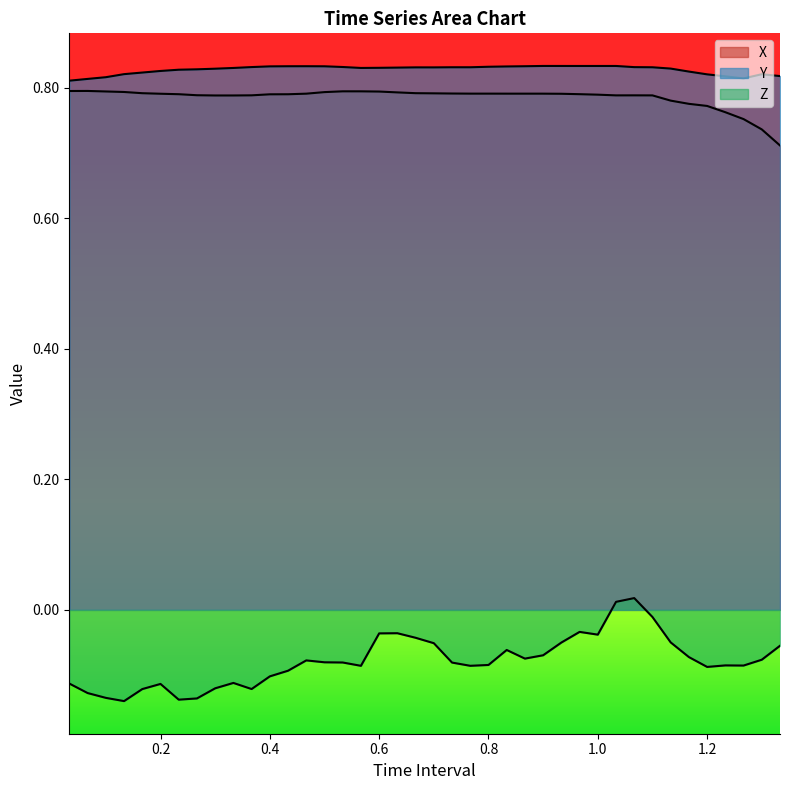

Which series has the largest total across all categories?

Y